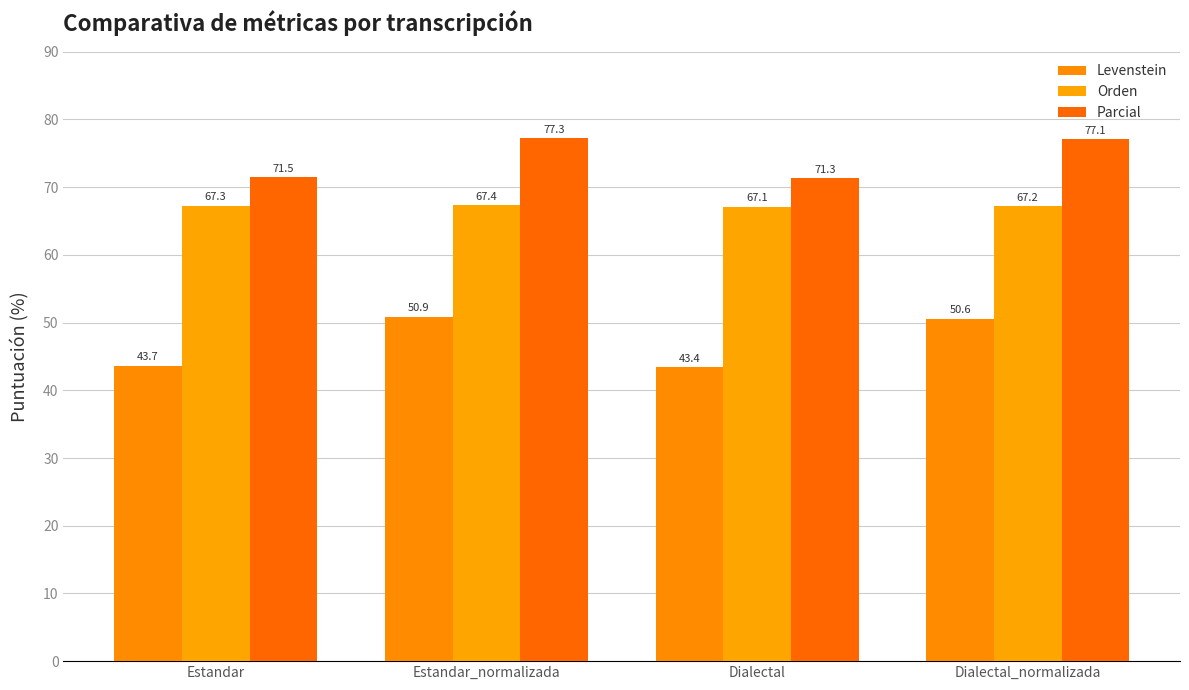

What is the difference between the highest and lowest values at Dialectal_normalizada?

26.5